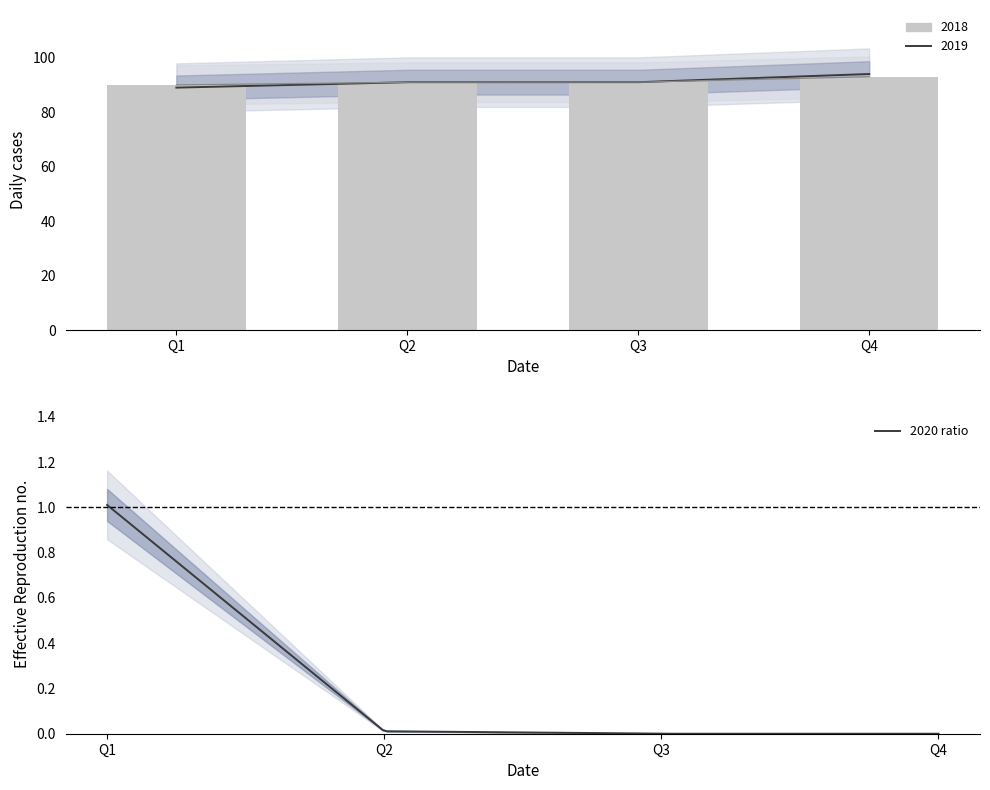

Between Q2 and Q3, which is larger?

Q2